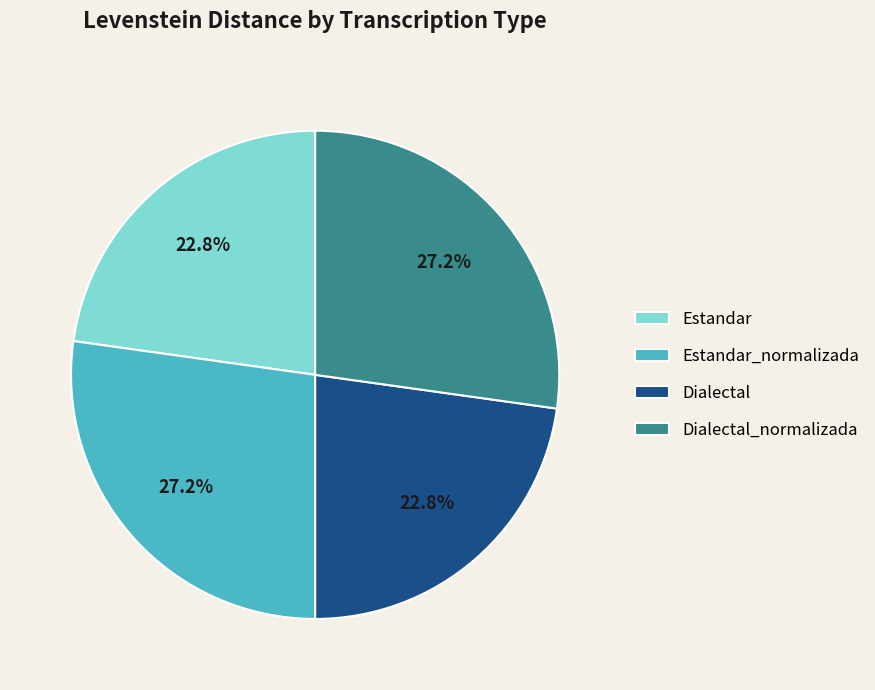

Is there a majority slice in this chart?

No